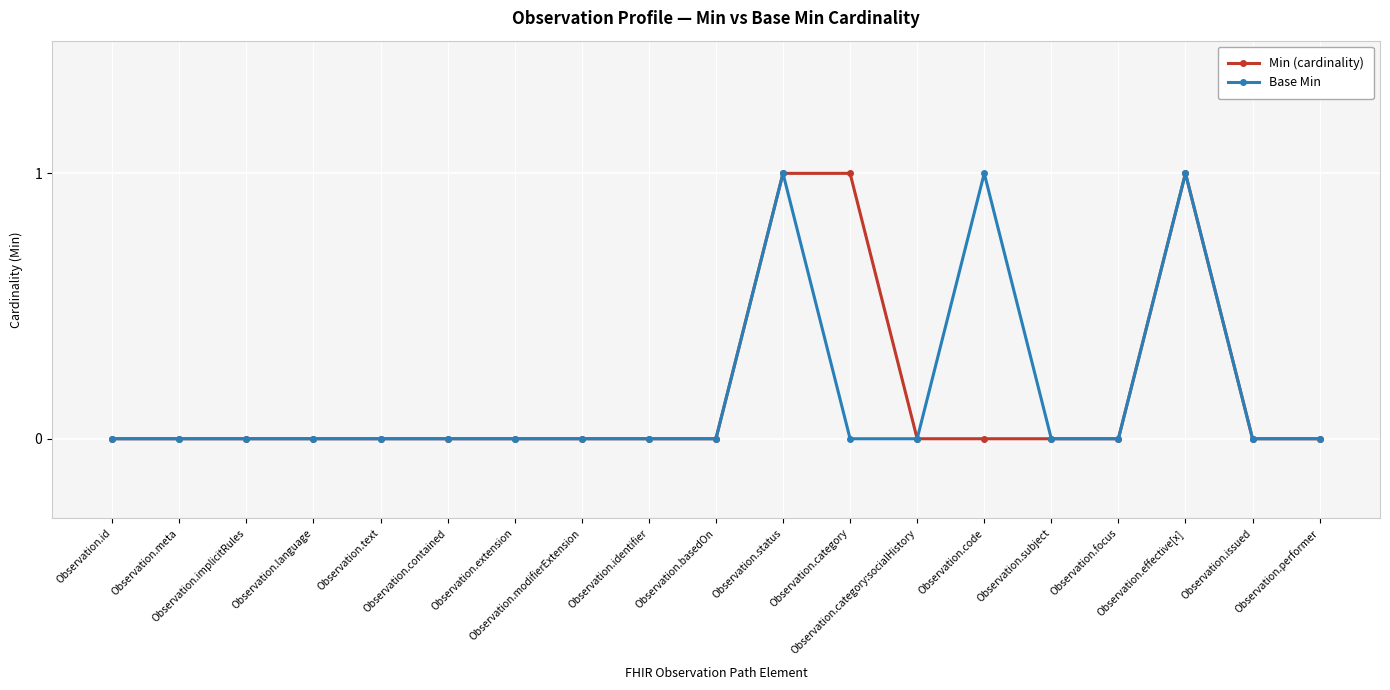

List the labels in order of Base Min value, smallest first.

Observation.id, Observation.meta, Observation.implicitRules, Observation.language, Observation.text, Observation.contained, Observation.extension, Observation.modifierExtension, Observation.identifier, Observation.basedOn, Observation.category, Observation.category:socialHistory, Observation.subject, Observation.focus, Observation.issued, Observation.performer, Observation.status, Observation.code, Observation.effective[x]